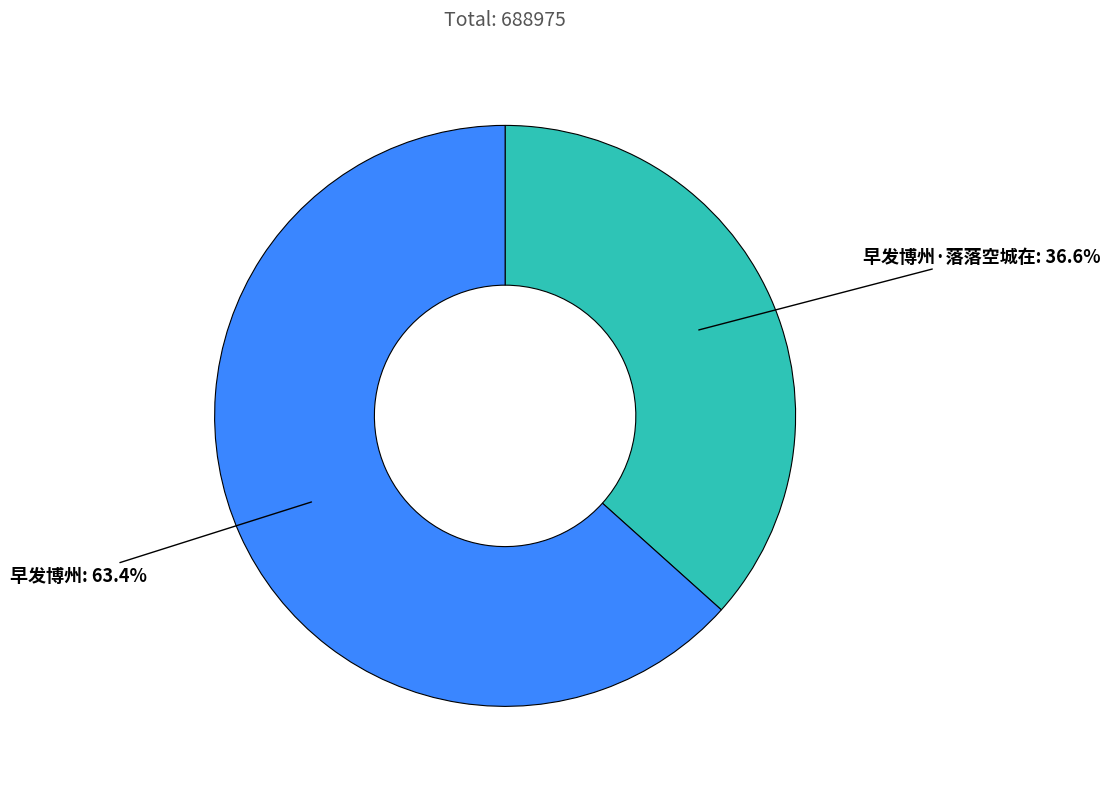

To the nearest percent, what percentage of the pie is 早发博州·落落空城在?

37%